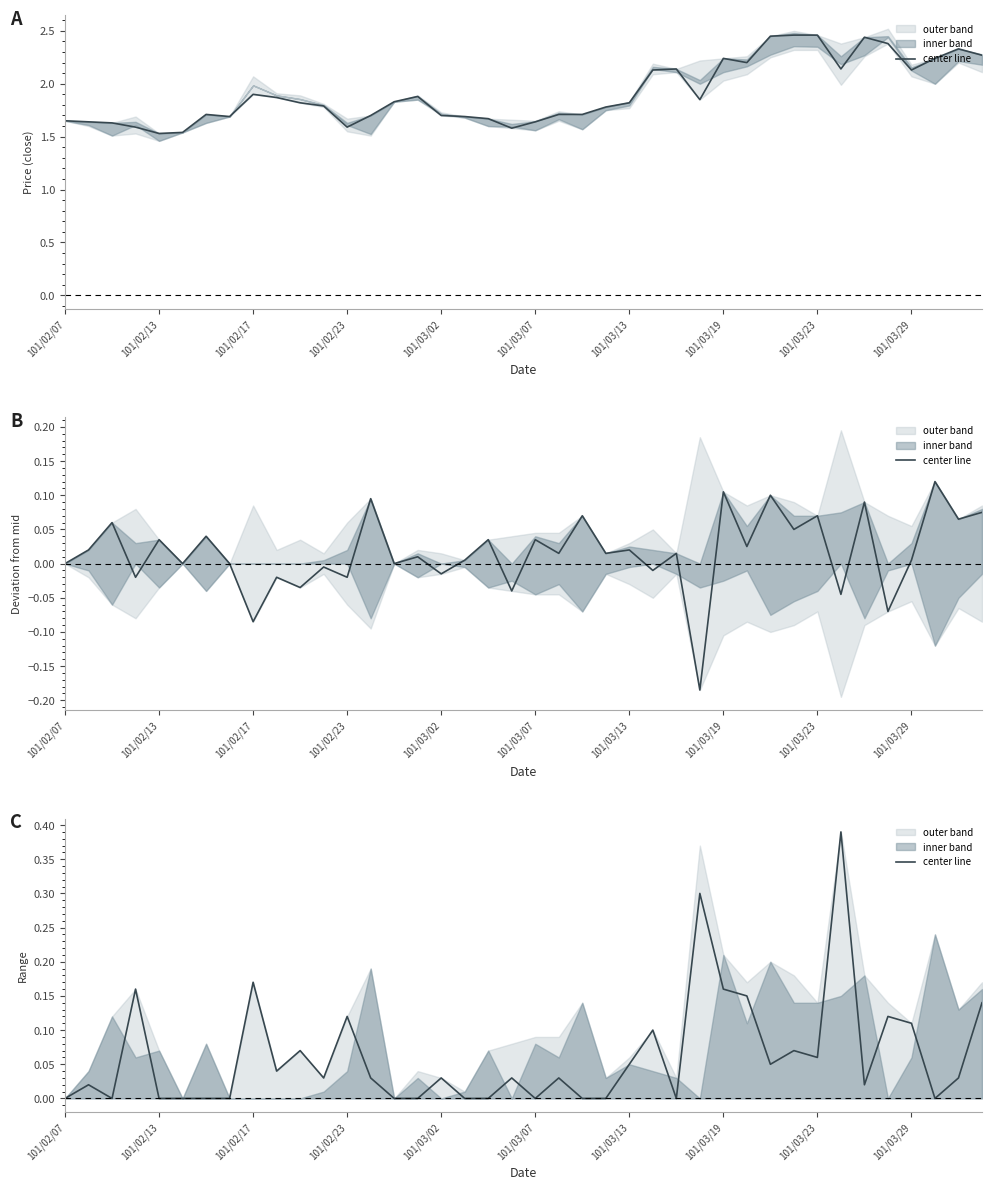

Where is the first local minimum?

101/02/17